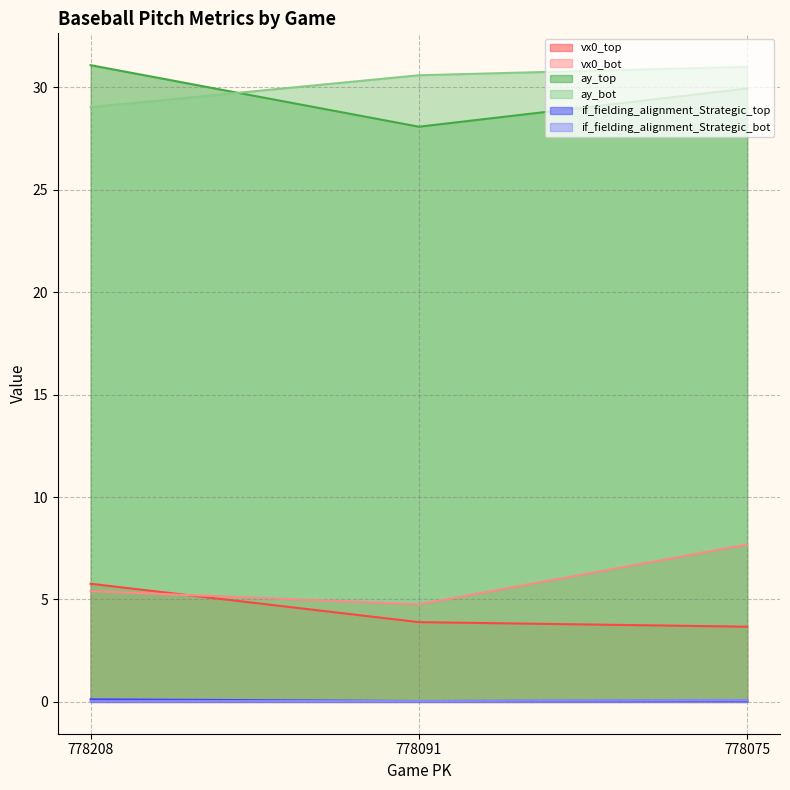

What are all the series names shown in the legend?

vx0_top, vx0_bot, ay_top, ay_bot, if_fielding_alignment_Strategic_top, if_fielding_alignment_Strategic_bot